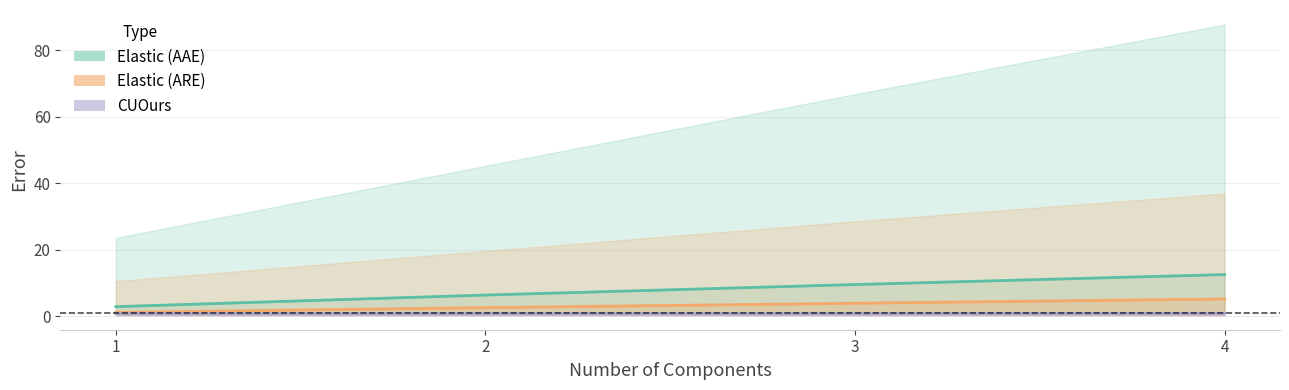

True or false: Elastic_AAE and CountSketch_AAE cross at least once.

False